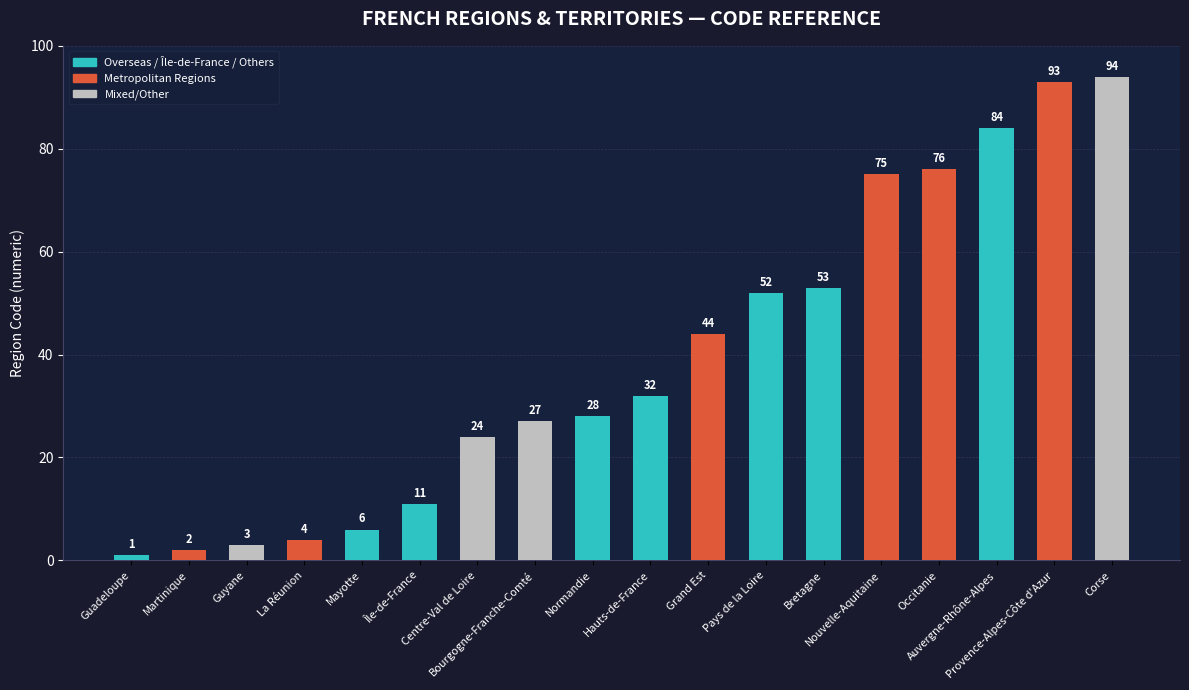

Reading left to right, transcribe all the data shown in this chart.

1	2	3	4	6	11	24	27	28	32	44	52	53	75	76	84	93	94